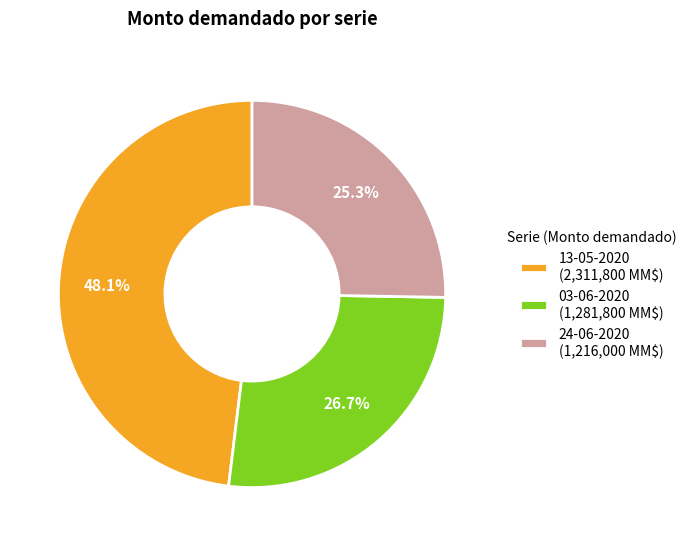

Does 03-06-2020 (1,281,800 MM$) account for over 50% of the chart?

No